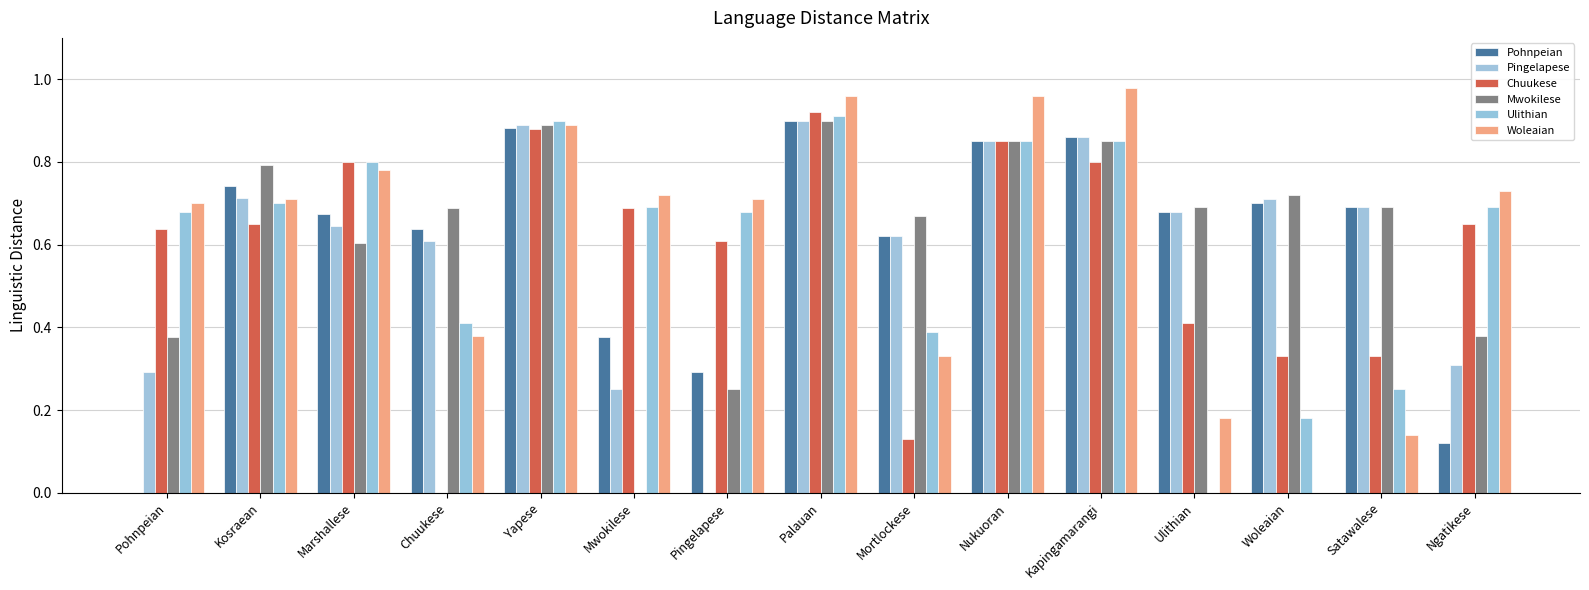

Are the bars grouped side by side (vs. stacked)?

Yes